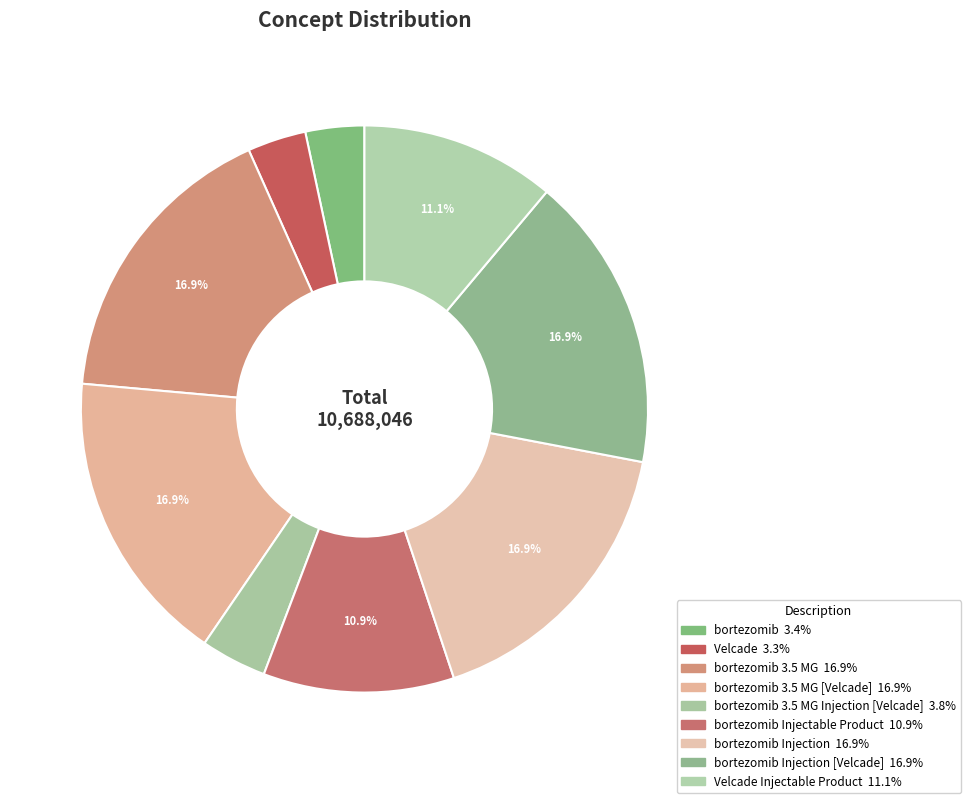

Count the number of slices in the pie.

9